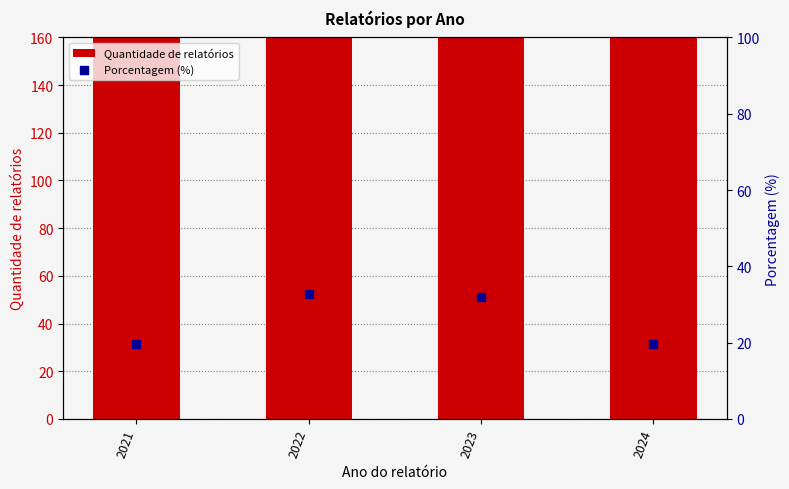

Is the value of Quantidade de relatórios at 2022 greater than the value of Porcentagem (%) at 2023?

Yes